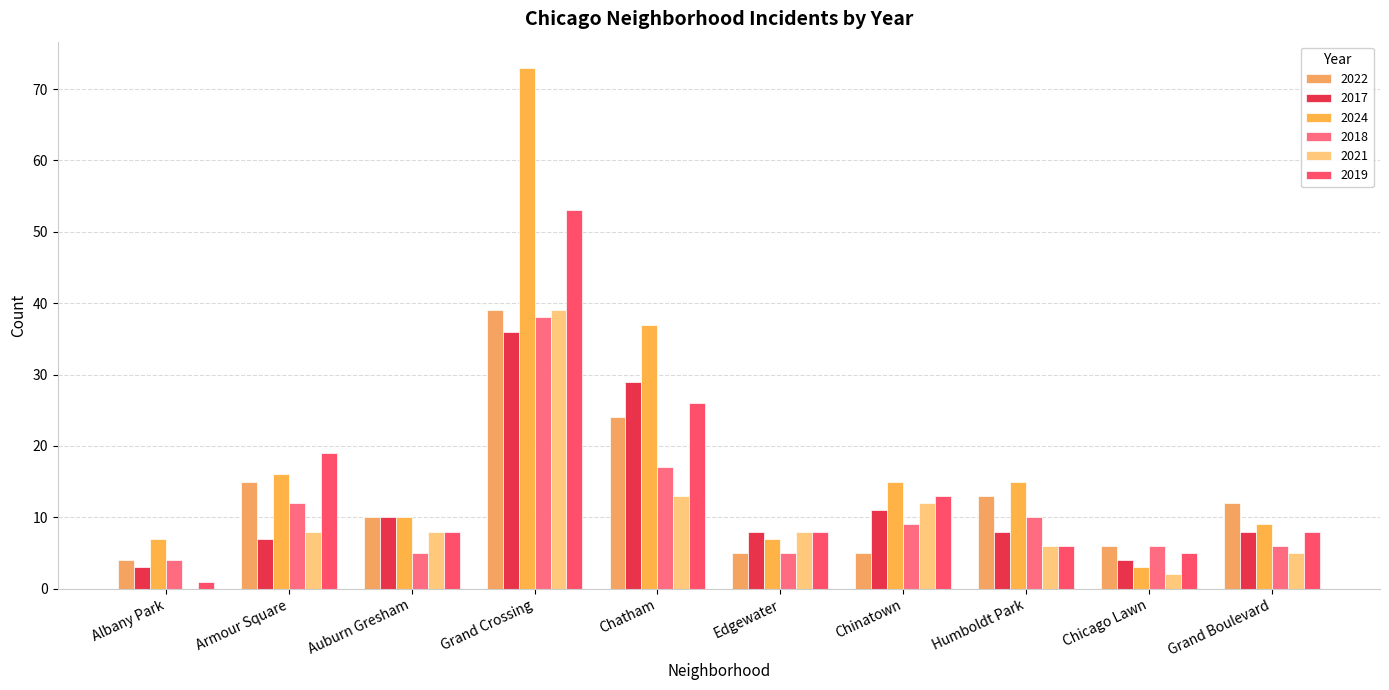

What is the spread (max minus min) of values at Chicago Lawn?

4